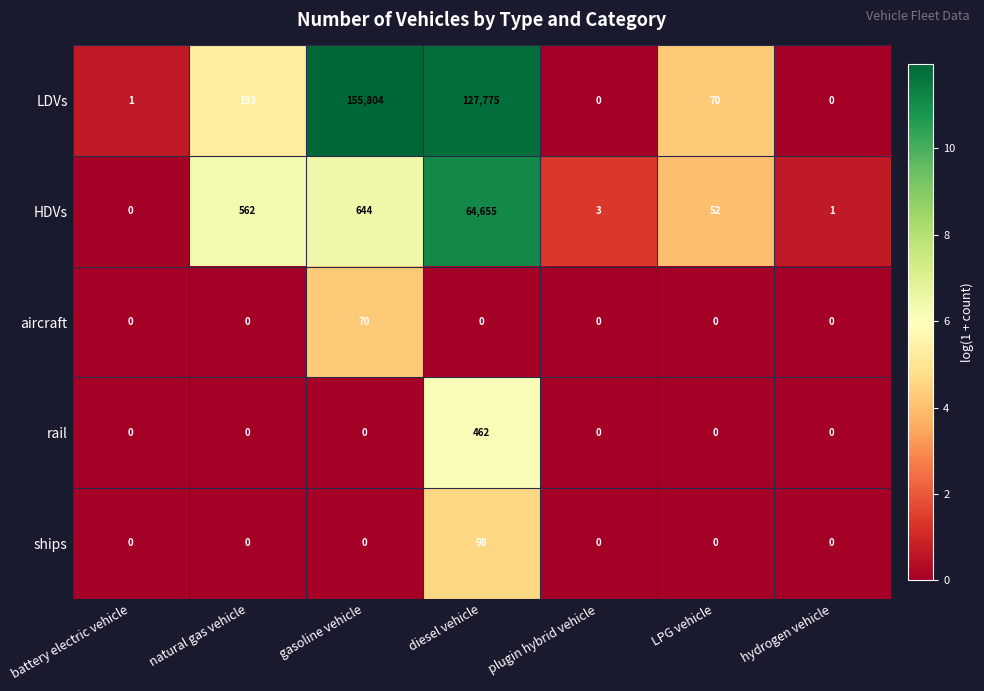

What is the total value across all series at gasoline vehicle?

156518